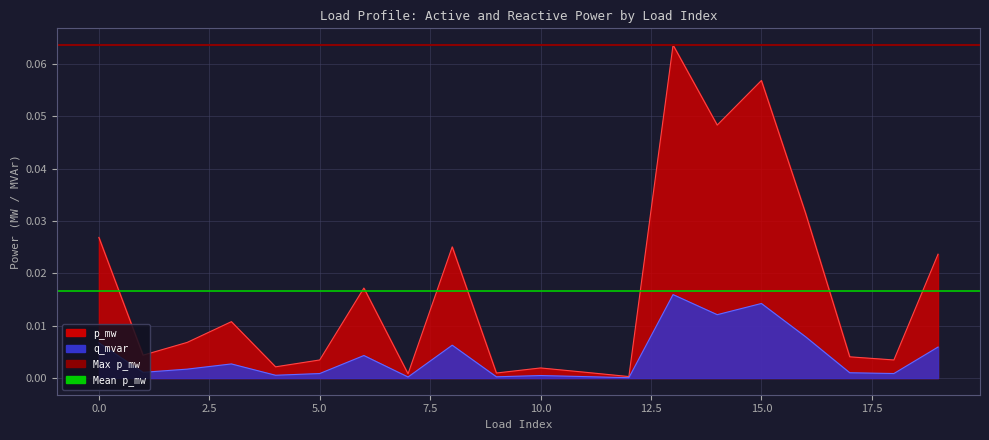

True or false: q_mvar has more than 1 points higher than both neighbors.

True